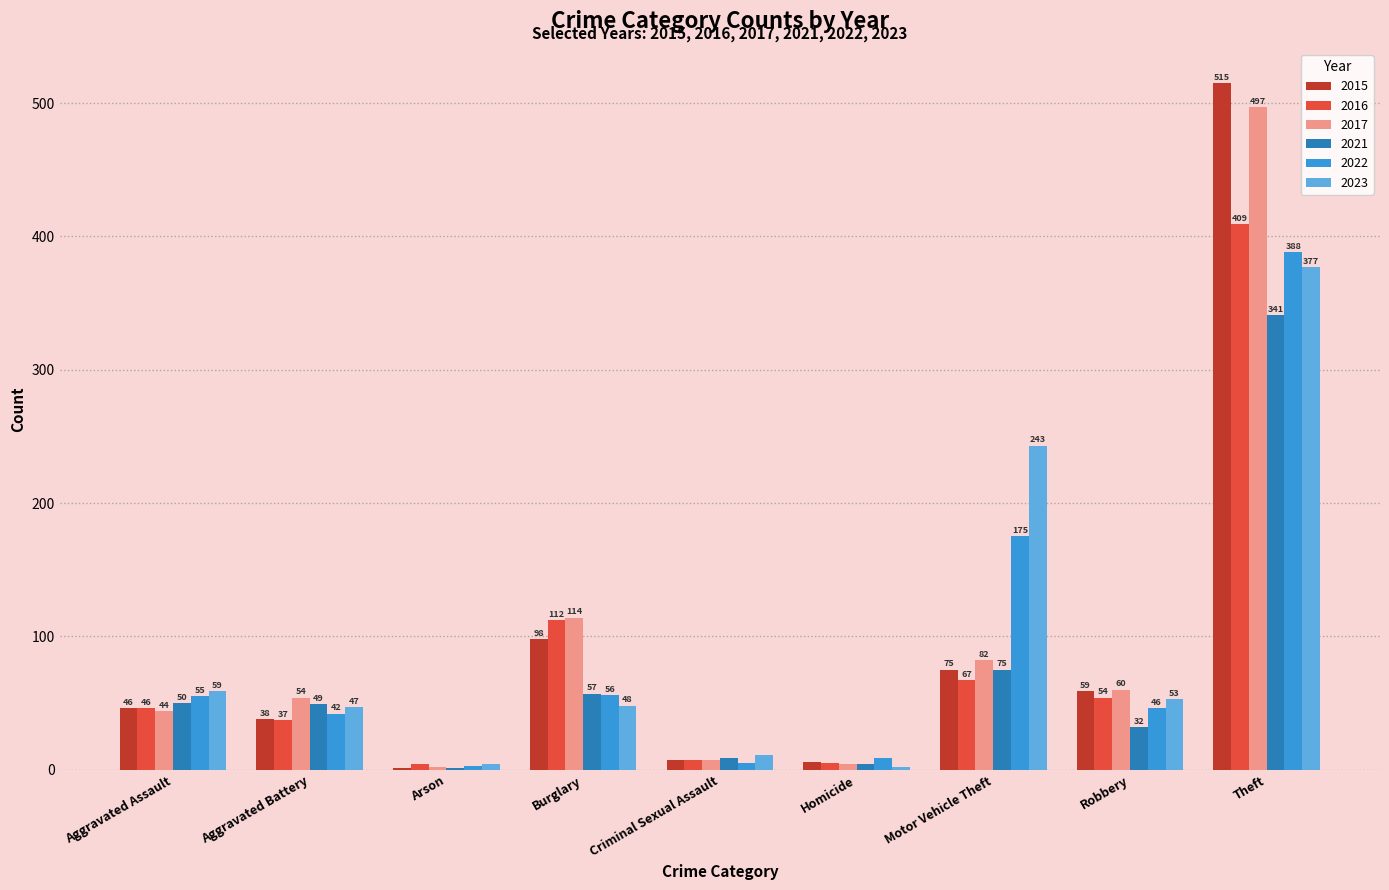

What is the highest value of the 2021 series?

341